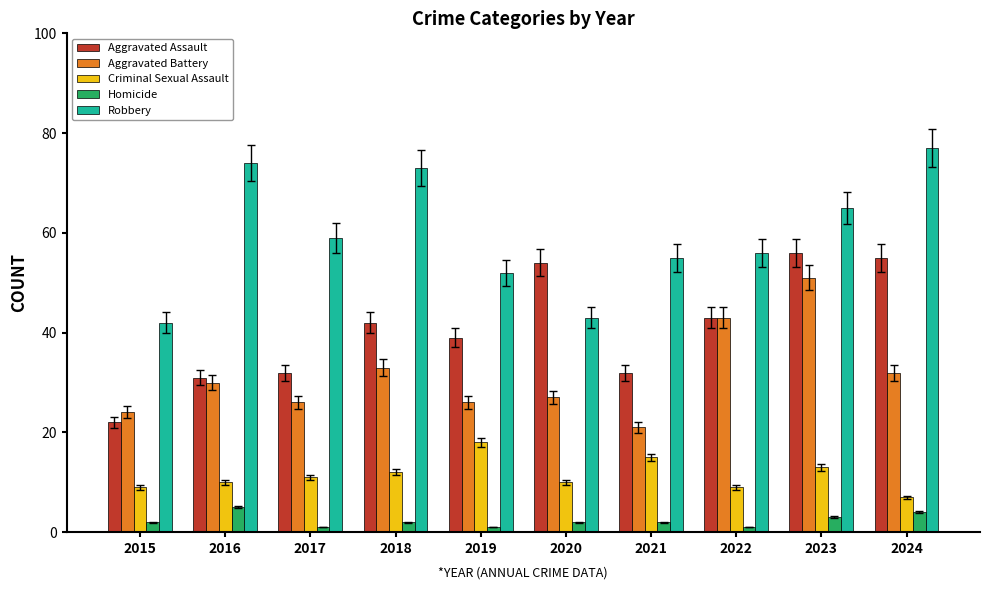

Which series has the widest spread of values?

Robbery